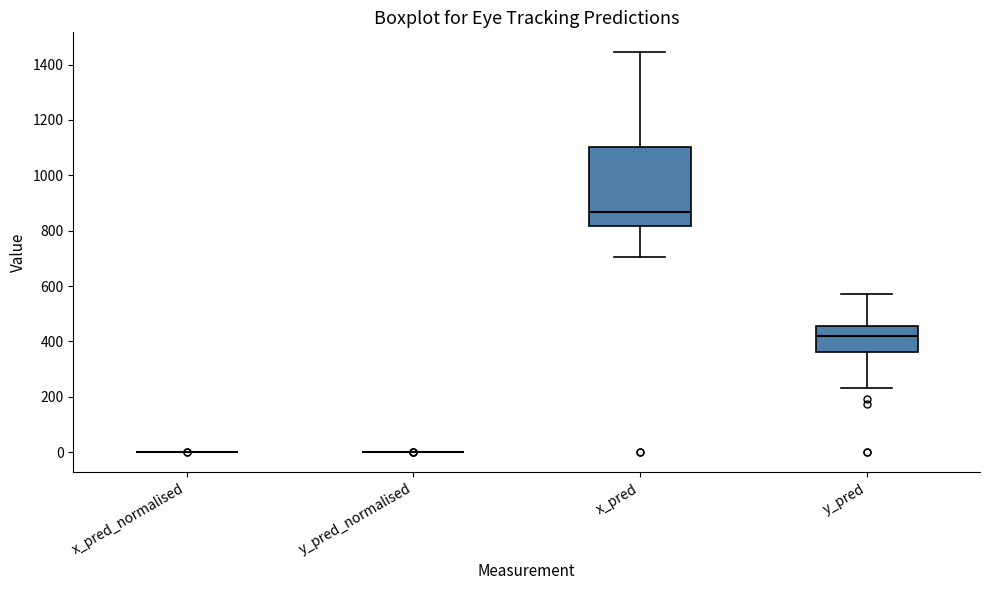

Reading left to right, read every box against the y-axis: the position of its median line, the range the box covers, and the ends of its whiskers. The values are not printed on the chart, so give them approximately, as read against the axis.

x_pred_normalised: box collapsed to a line at 0, whiskers 0 to 0
y_pred_normalised: box collapsed to a line at 0, whiskers 0 to 0
x_pred: median 860, box 820 to 1100, whiskers 700 to 1440
y_pred: median 420, box 360 to 460, whiskers 240 to 560